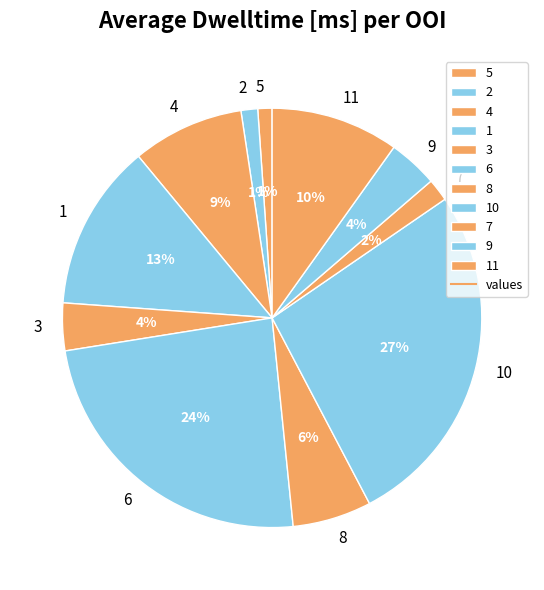

Is there any slice that represents more than half of the pie?

No